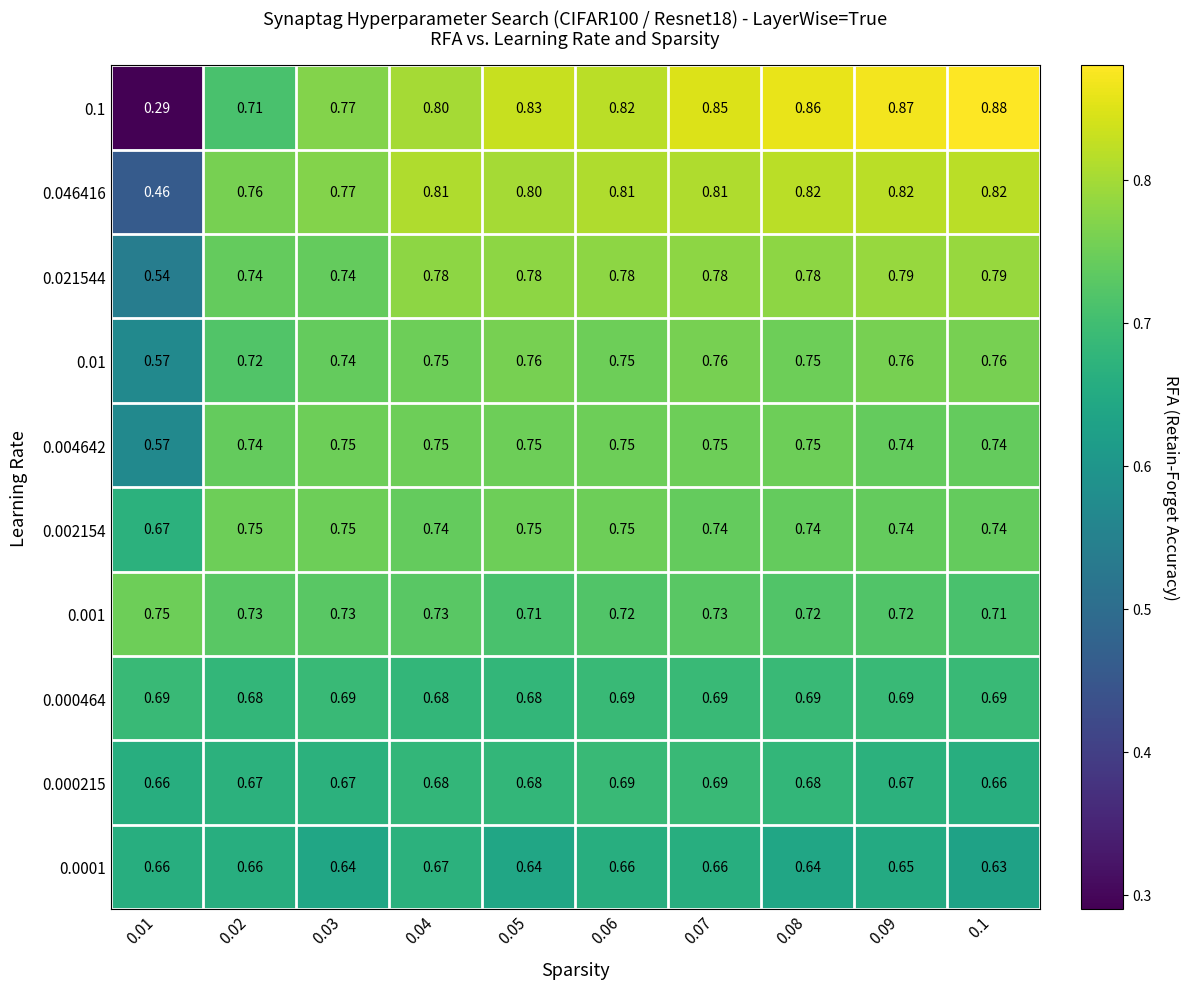

Which series has the largest range (max minus min)?

0.1